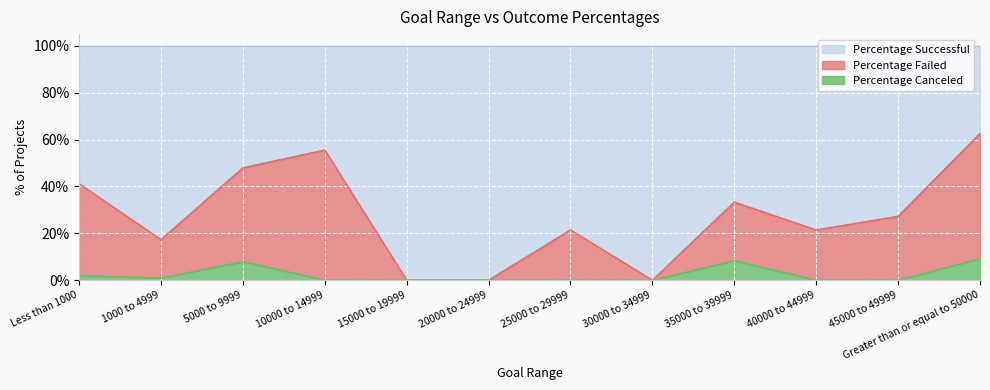

Which series has the largest range (max minus min)?

Percentage Successful